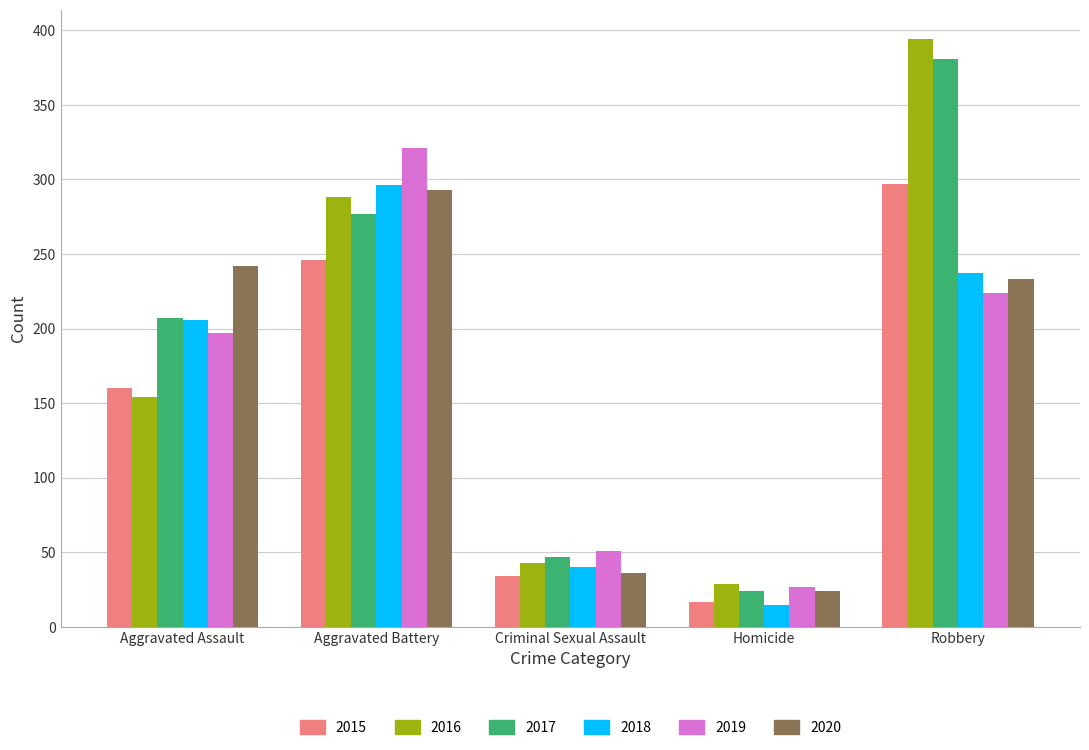

Is it true that 2019 equals 27 at Homicide?

True